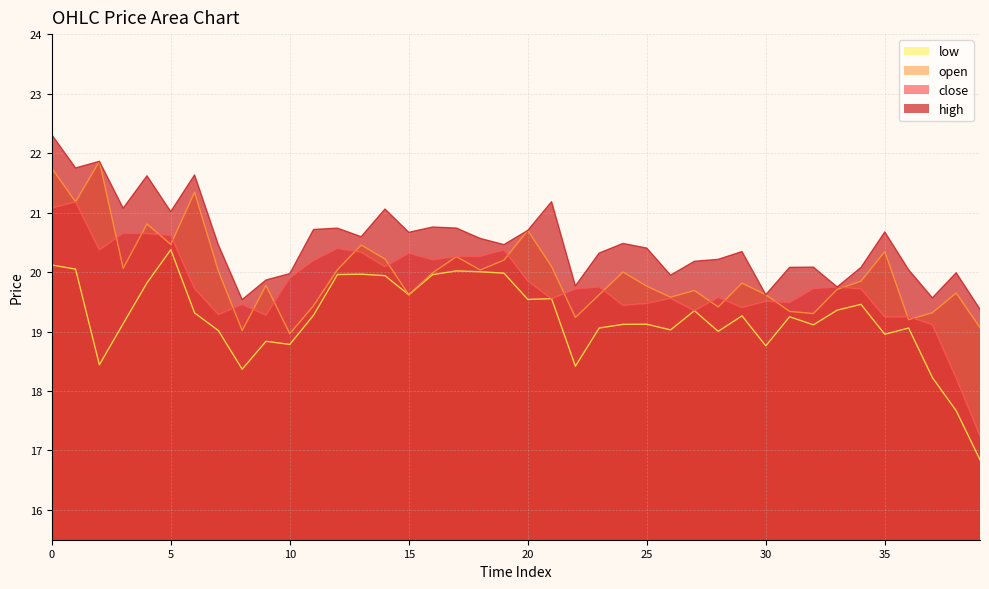

True or false: low and open cross at least once.

False